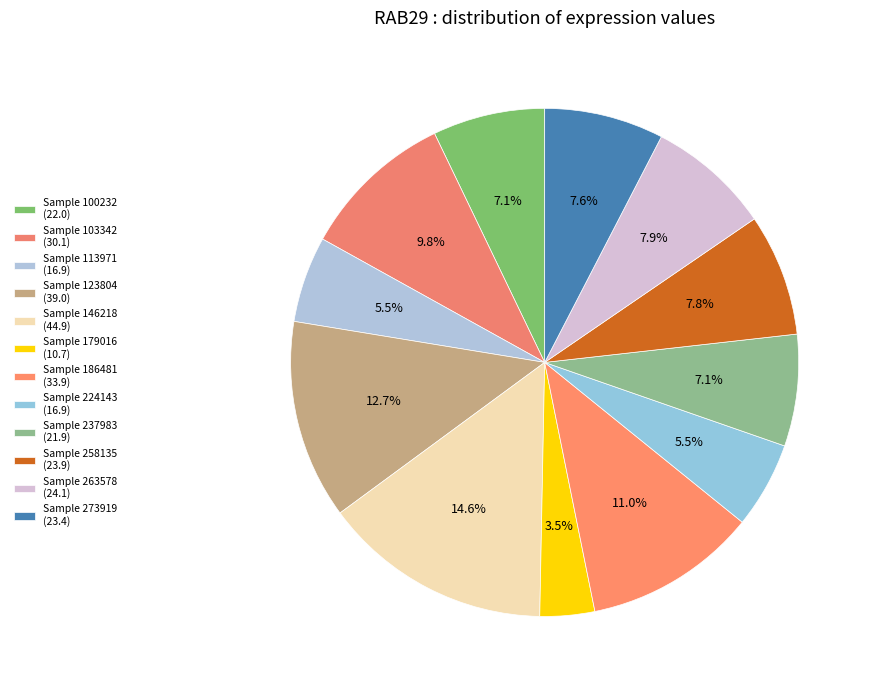

How many segments does this pie chart have?

12